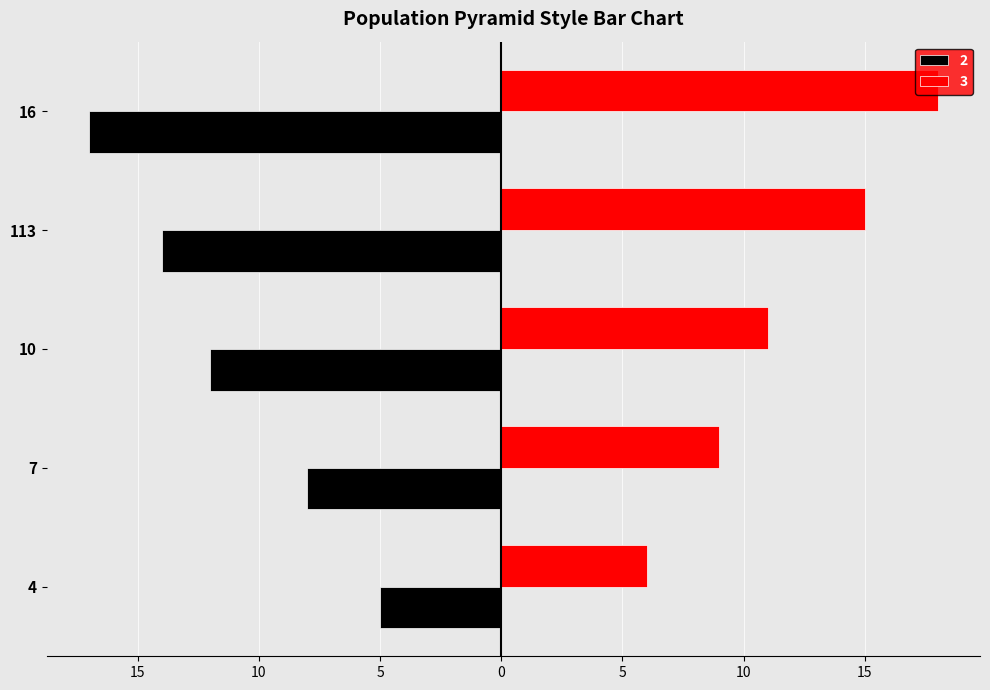

What are all the series names shown in the legend?

2, 3